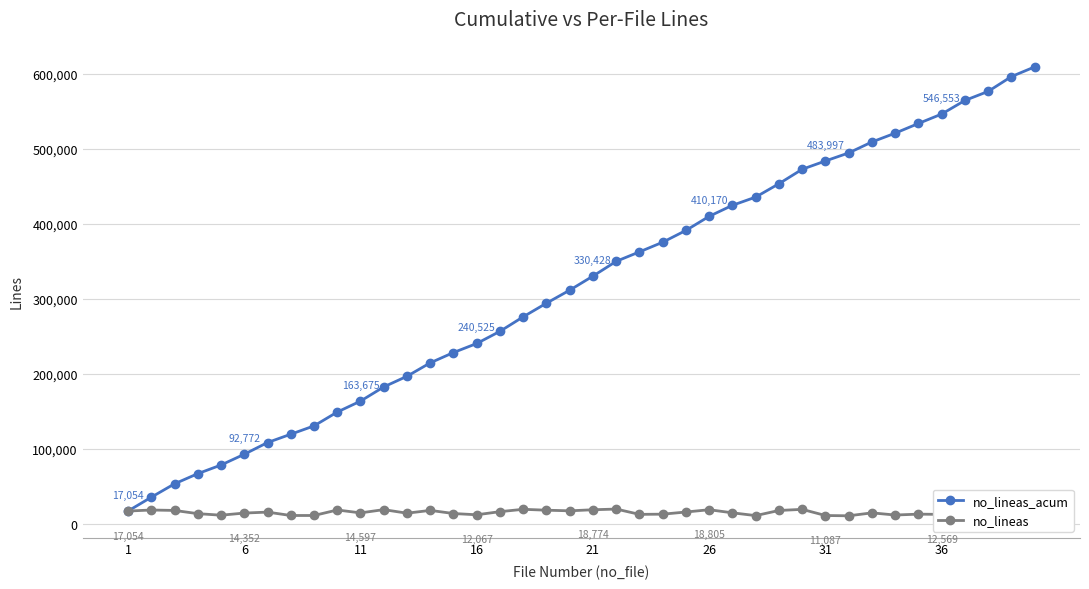

True or false: no_lineas_acum and no_lineas intersect in this chart.

False